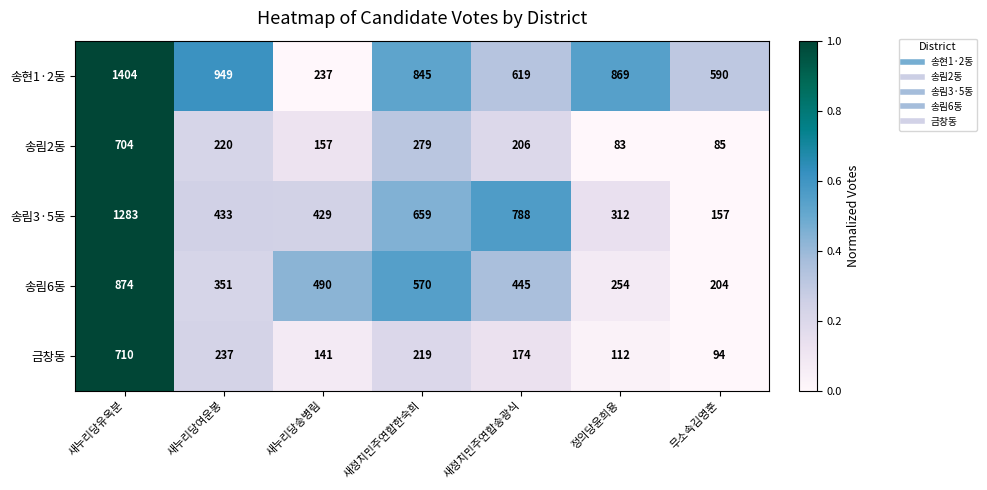

How many distinct data groups are displayed?

5